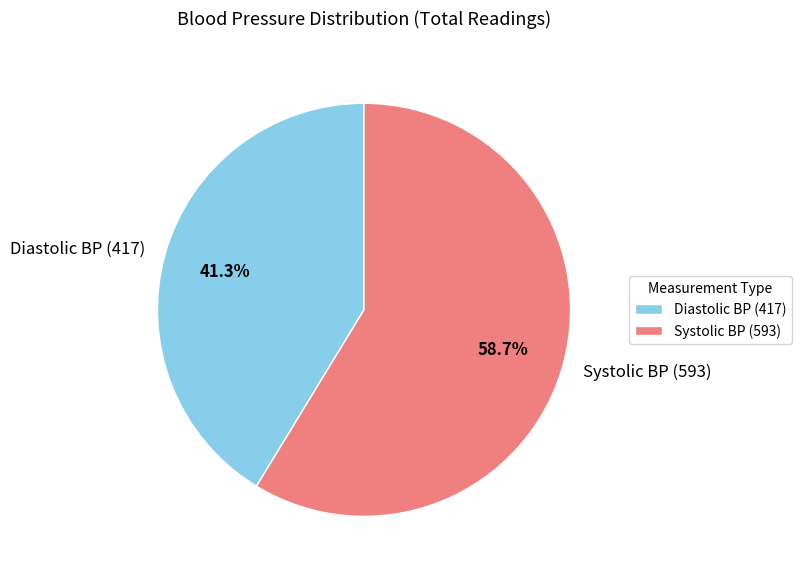

What is the majority slice?

Systolic BP (593)